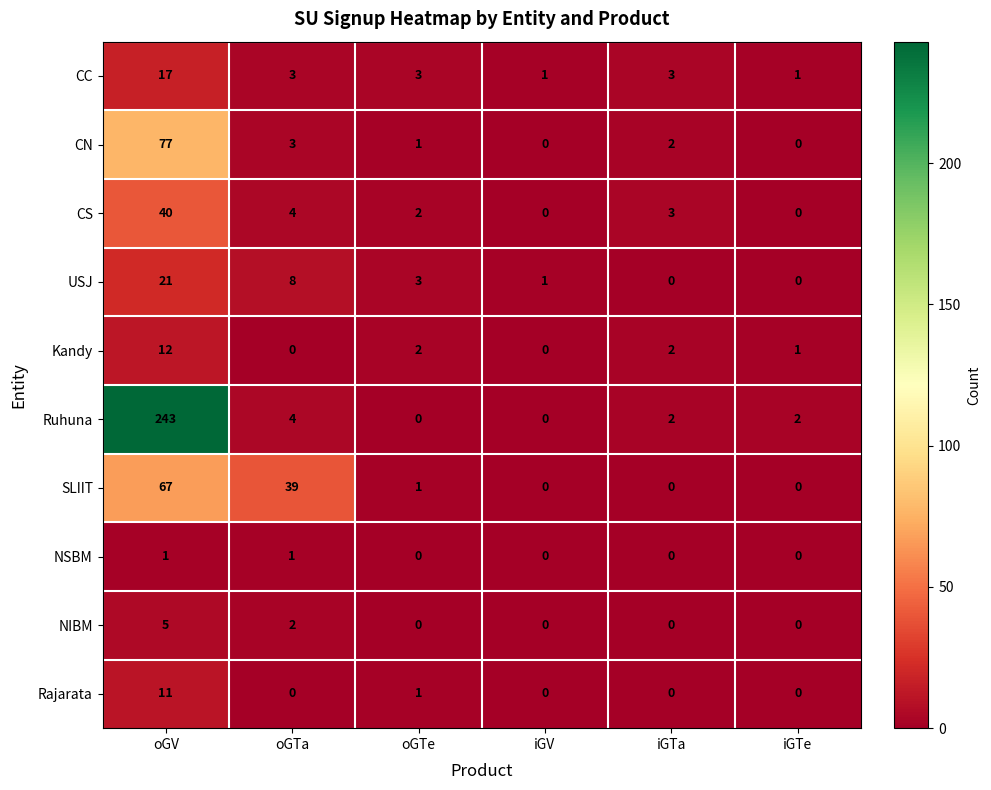

How many values in the Ruhuna series are below 2?

2